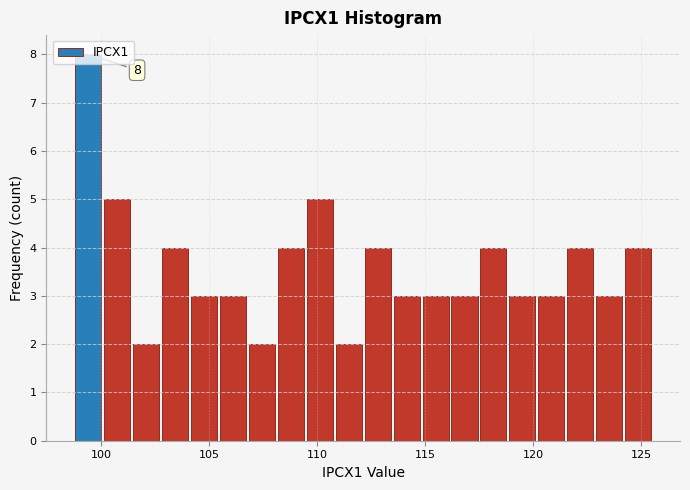

Around what value on the x-axis is the tallest bar? Give the approximate position of its centre, as read against the axis.

99.5